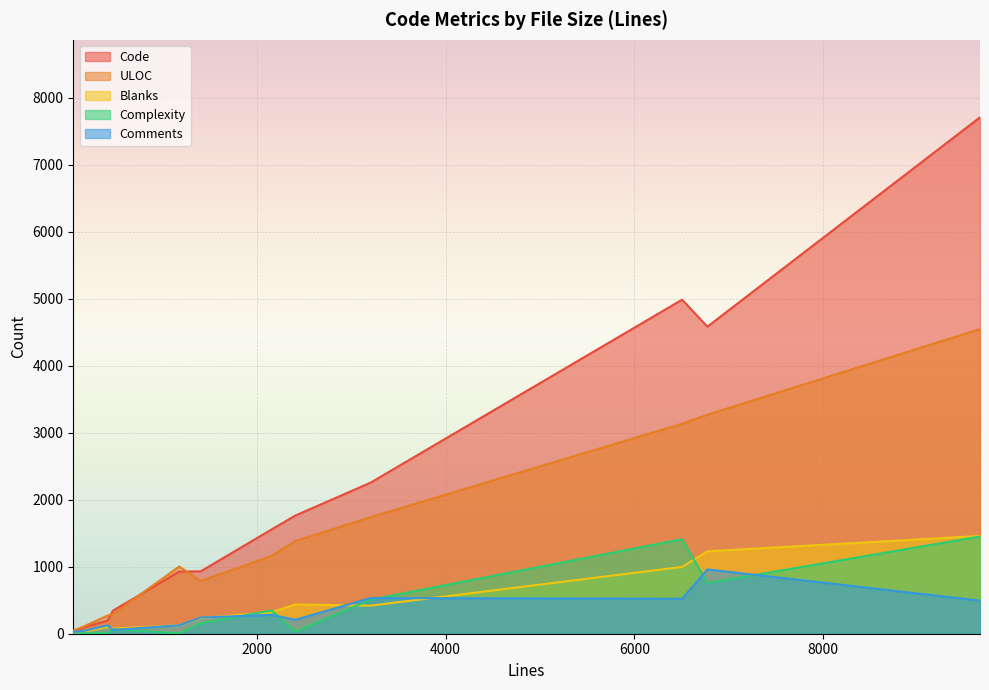

What is the average value of the Comments series?

302